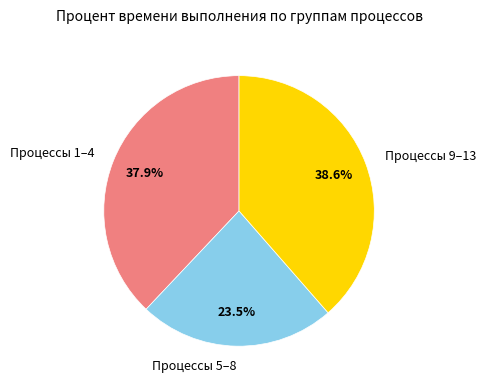

To the nearest percent, what is the difference between the largest and smallest slice percentages?

15%